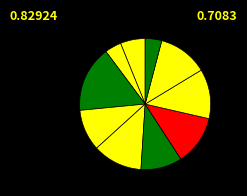

Count the number of slices in the pie.

10